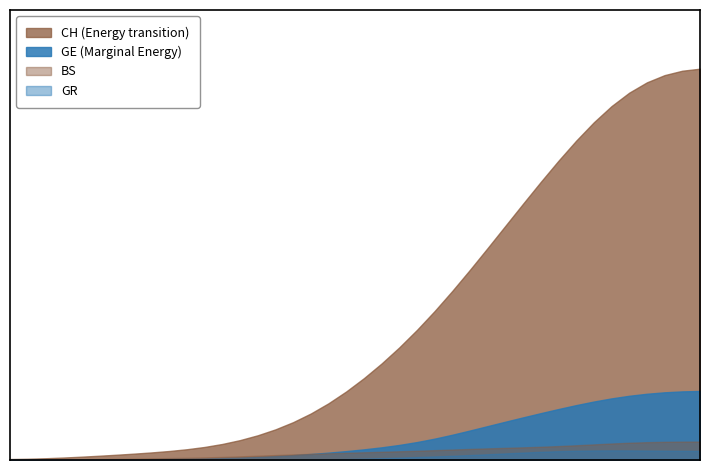

Is it true that GR equals 0 at 2020-03-11?

True